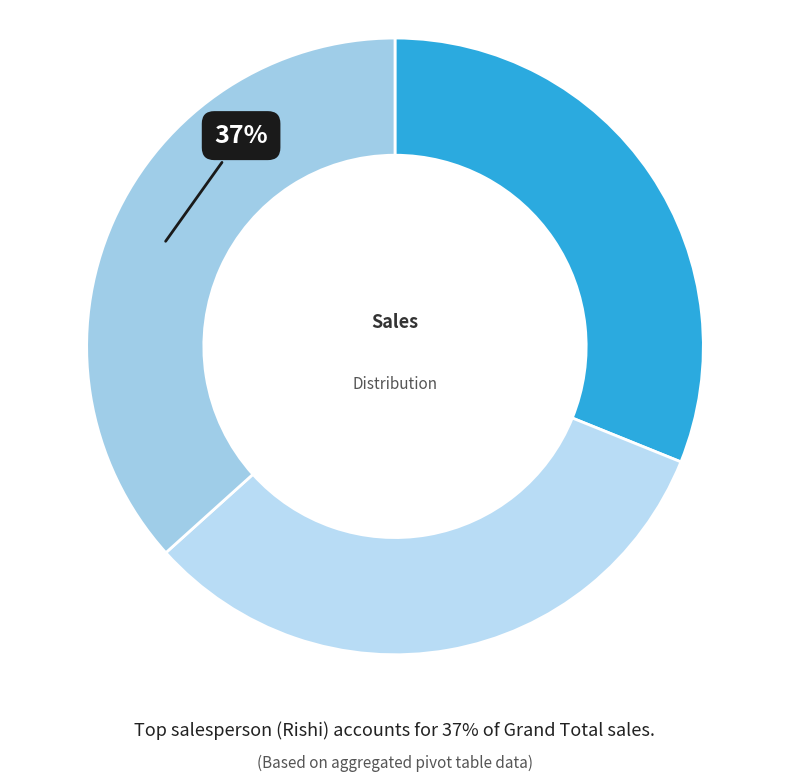

Count the number of slices in the pie.

3